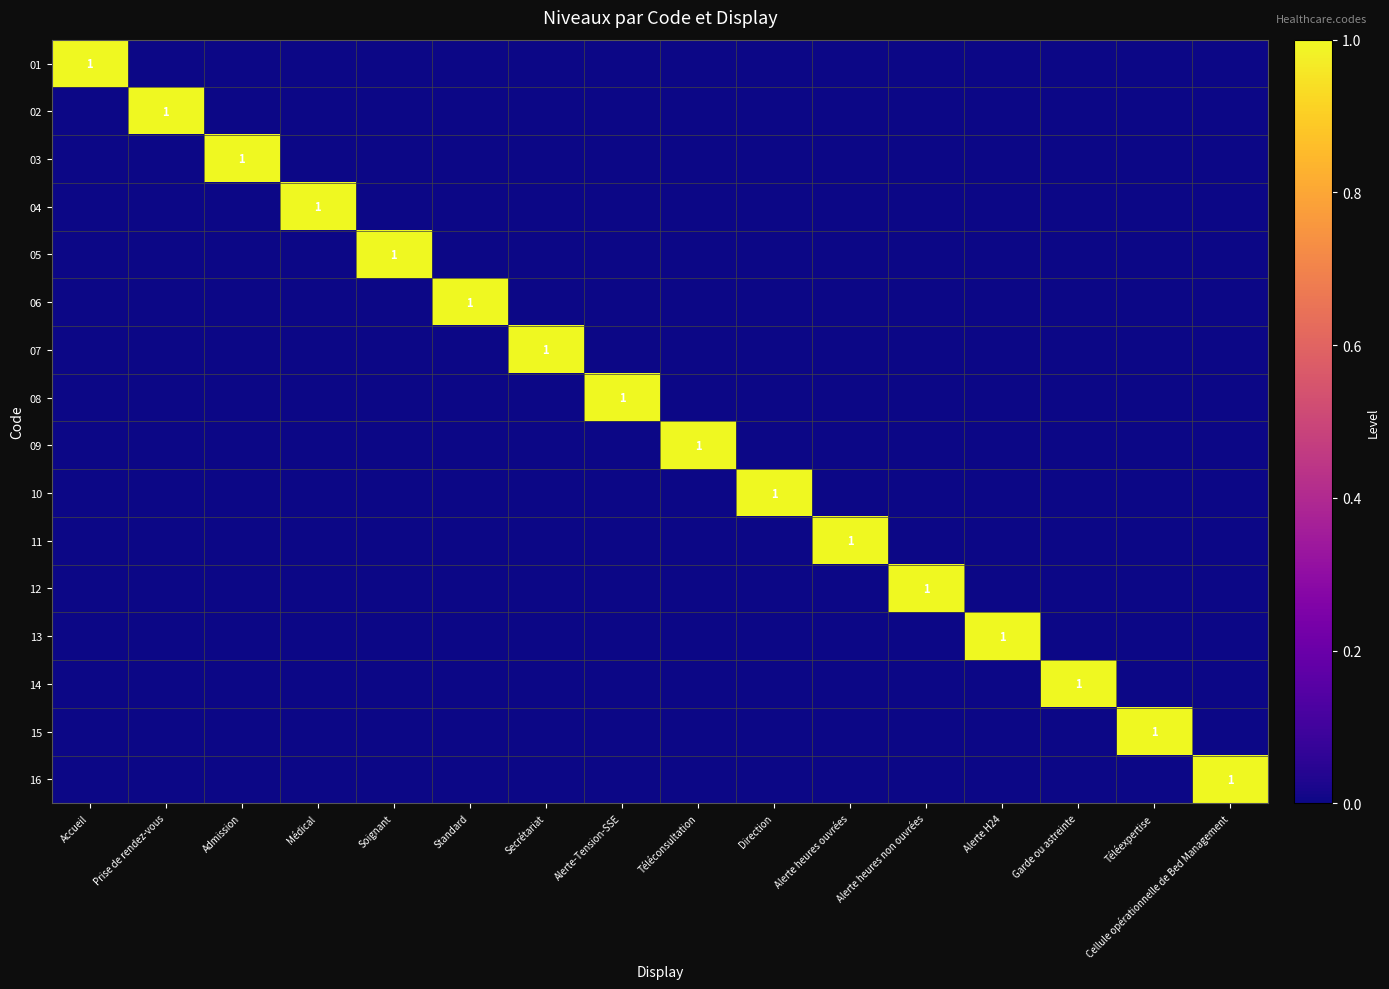

True or false: 08 has a value of 1 at Alerte-Tension-SSE.

True